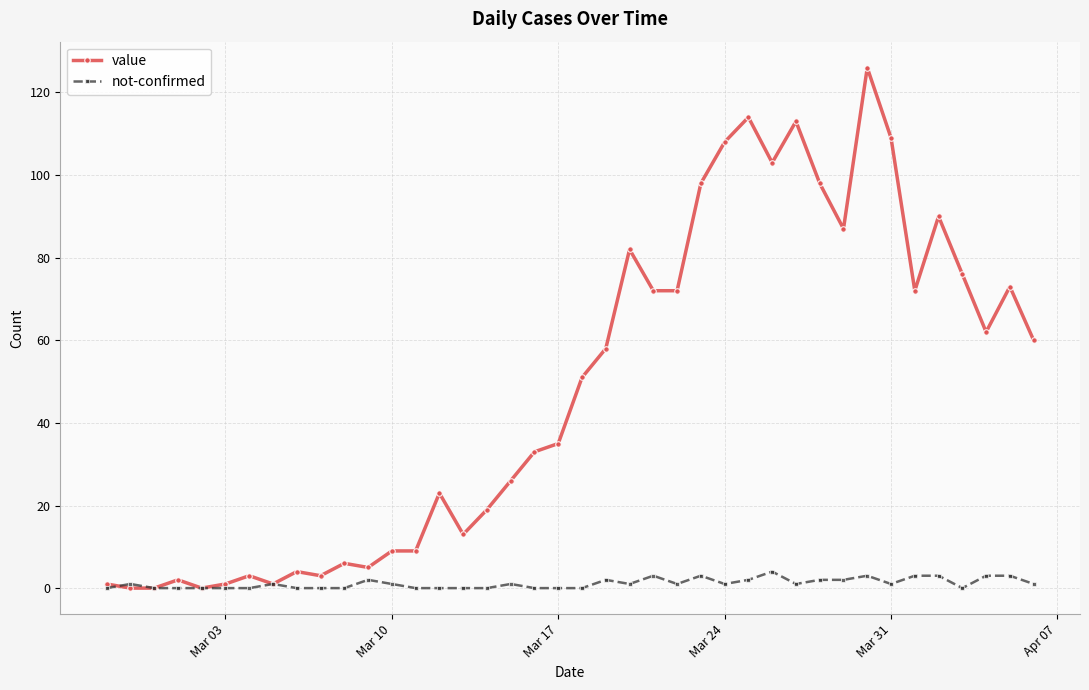

Reading right to left, list all the values displayed in this chart.

value: 60	73	62	76	90	72	109	126	87	98	113	103	114	108	98	72	72	82	58	51	35	33	26	19	13	23	9	9	5	6	3	4	1	3	1	0	2	0	0	1
not-confirmed: 1	3	3	0	3	3	1	3	2	2	1	4	2	1	3	1	3	1	2	0	0	0	1	0	0	0	0	1	2	0	0	0	1	0	0	0	0	0	1	0